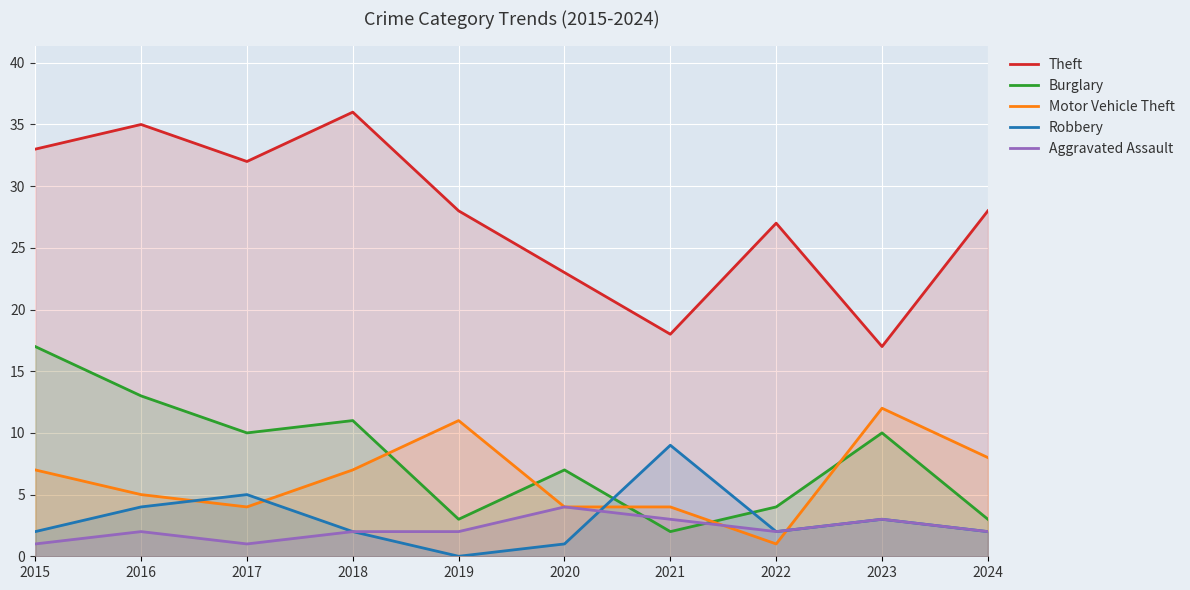

True or false: Theft has a value of 50 at 2018.

False